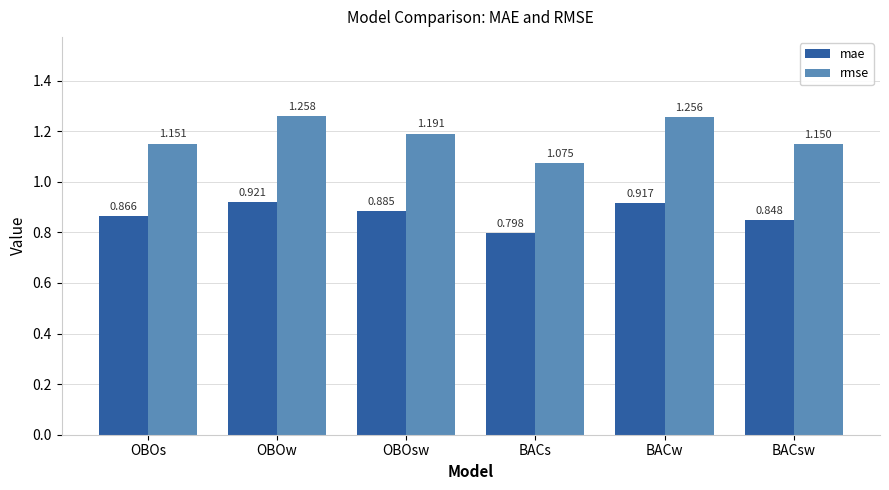

Which series changed the most between BACw and BACsw?

rmse